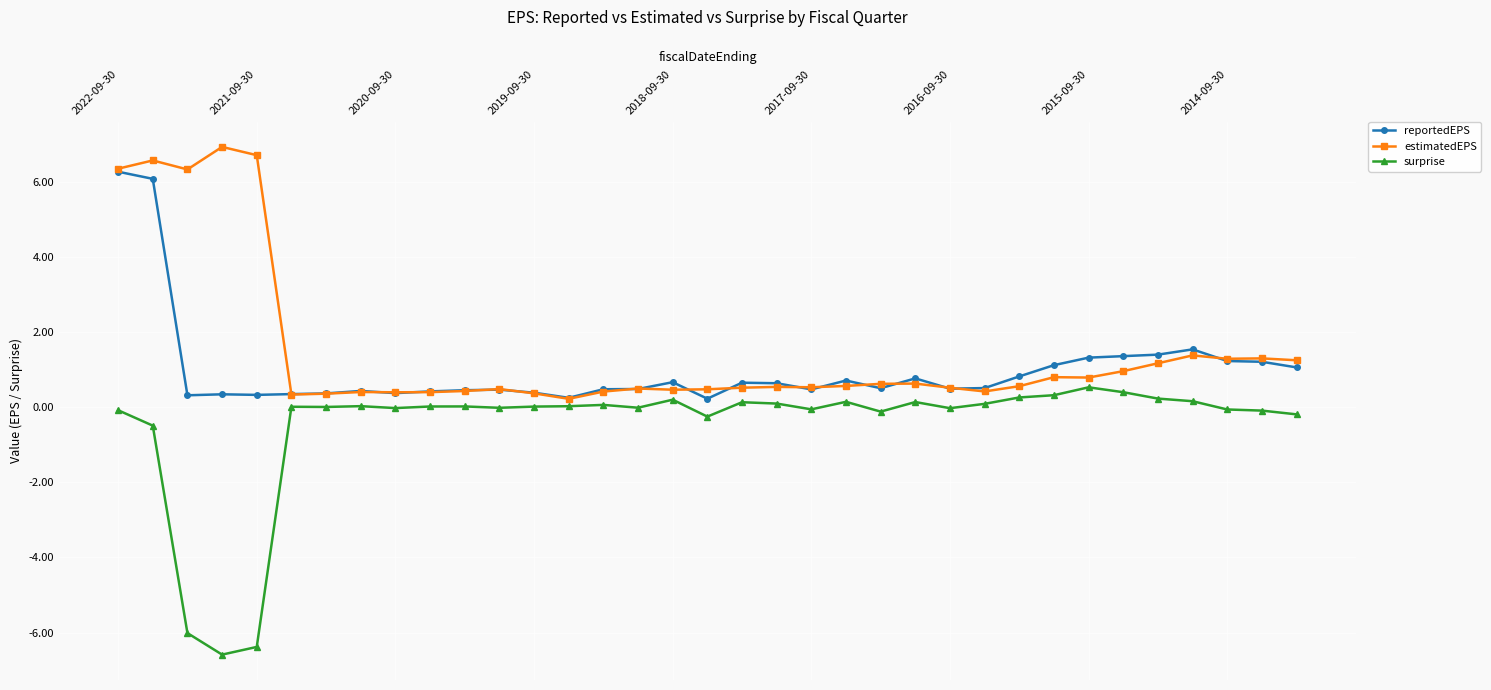

True or false: estimatedEPS and reportedEPS cross at least once.

True